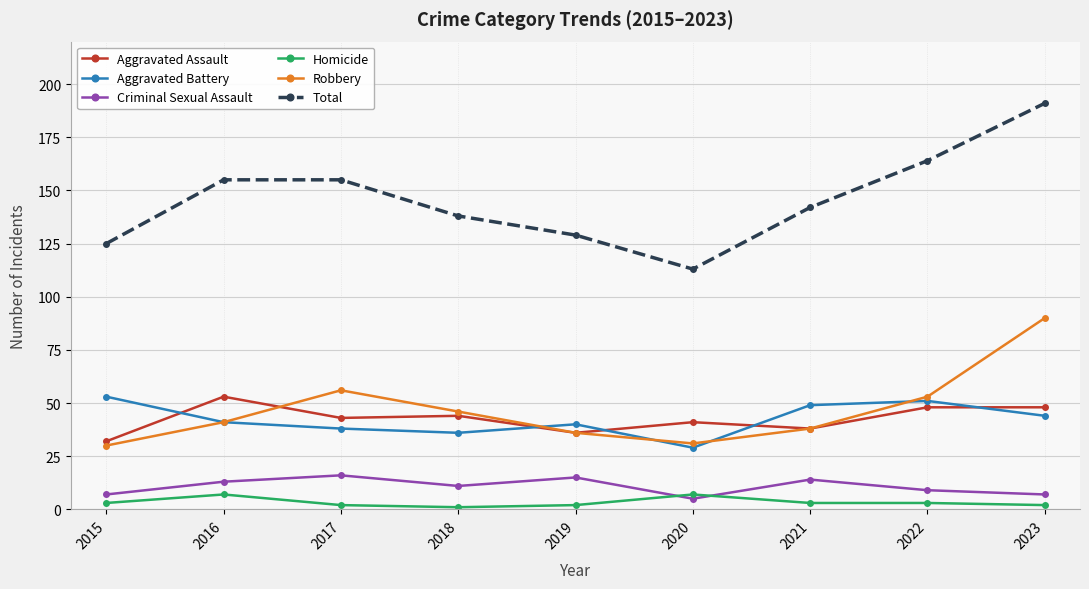

How many data points in Criminal Sexual Assault are less than 11?

4